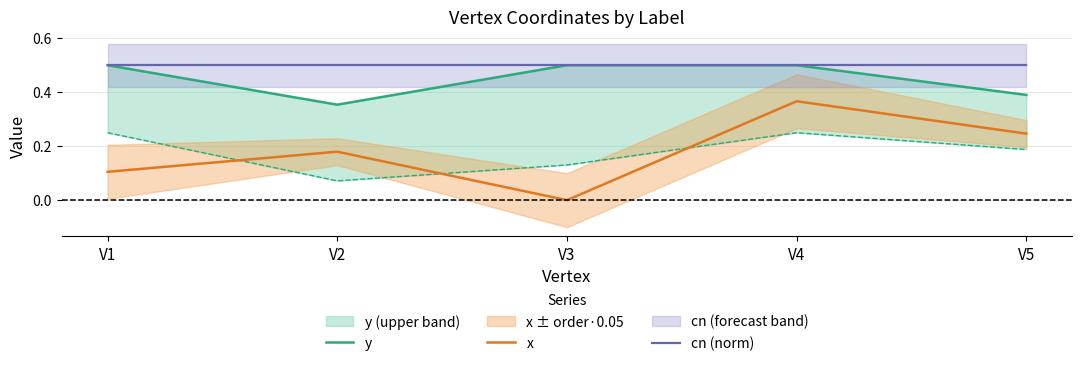

What is the average value of the cn (norm) series?

0.5